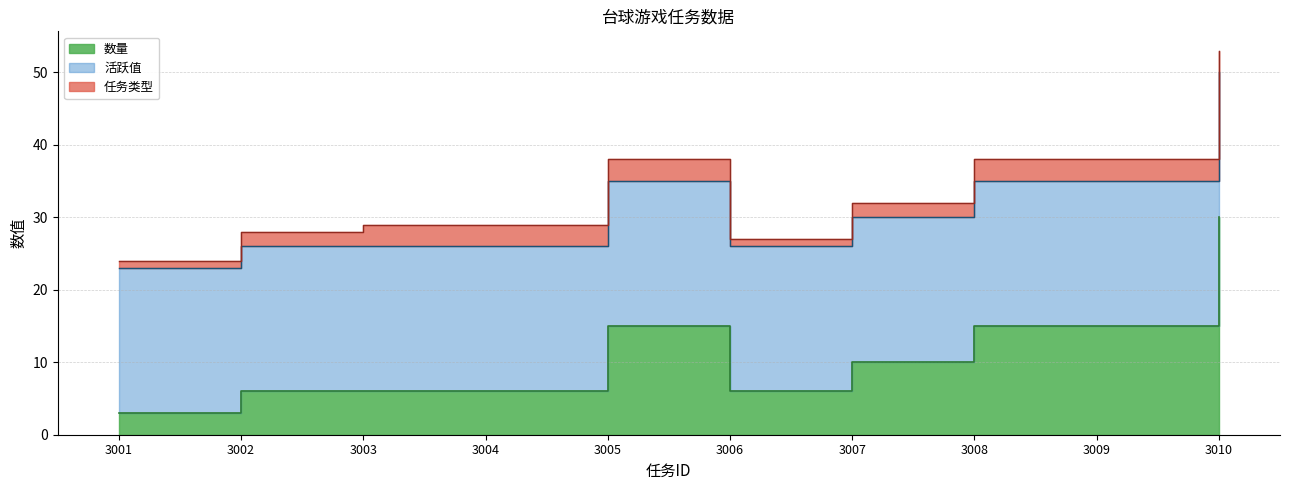

True or false: 活跃值 has a value of 20 at 3003.

True